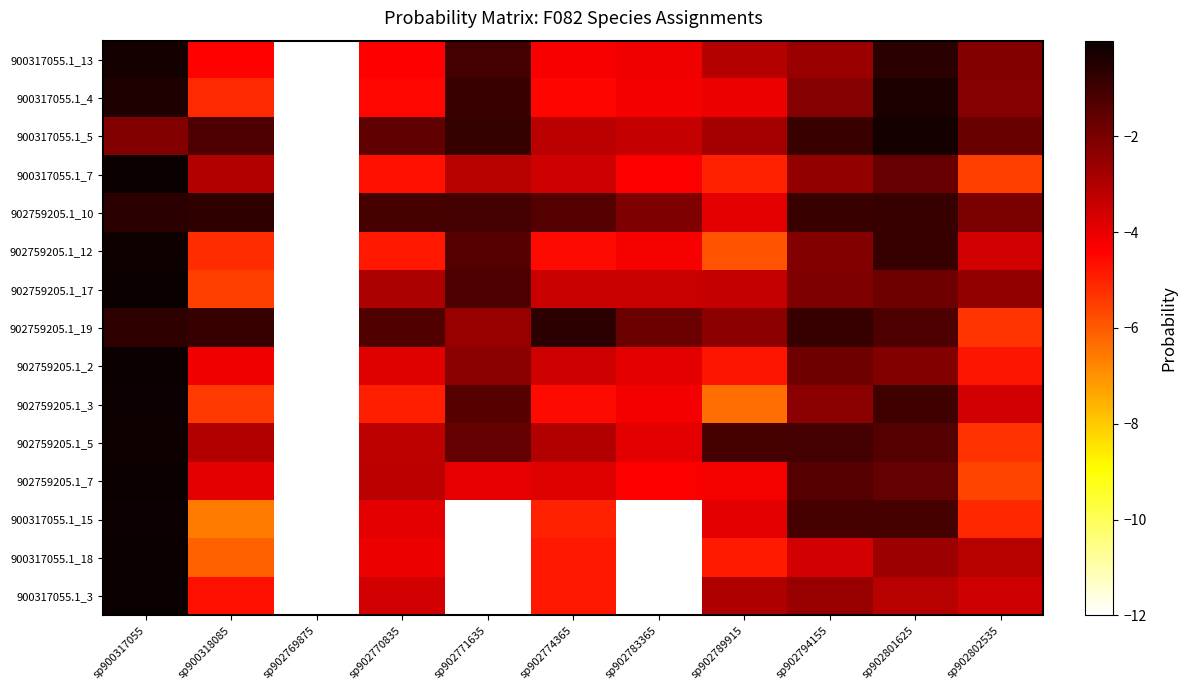

How many distinct data groups are displayed?

15